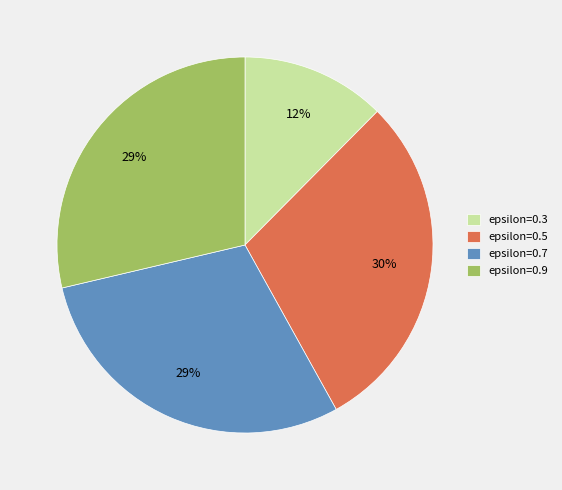

Which slice is the smallest?

epsilon=0.3